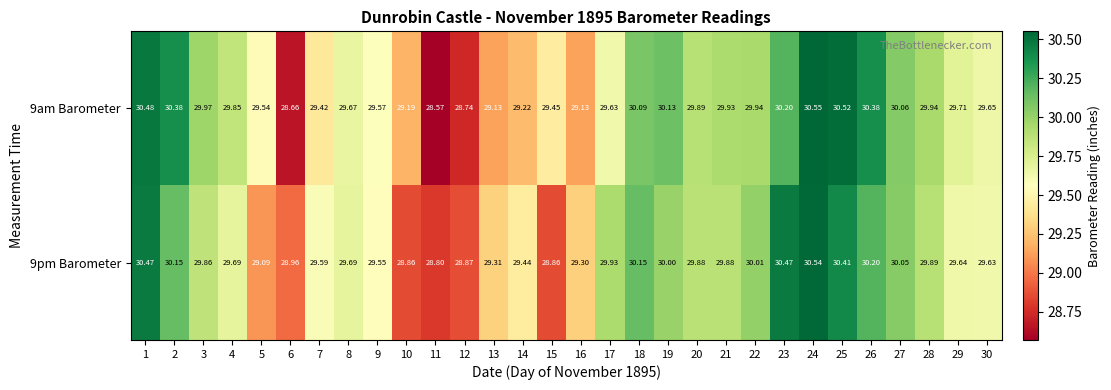

Is the value of 9pm Barometer at 17 greater than the value of 9am Barometer at 10?

Yes